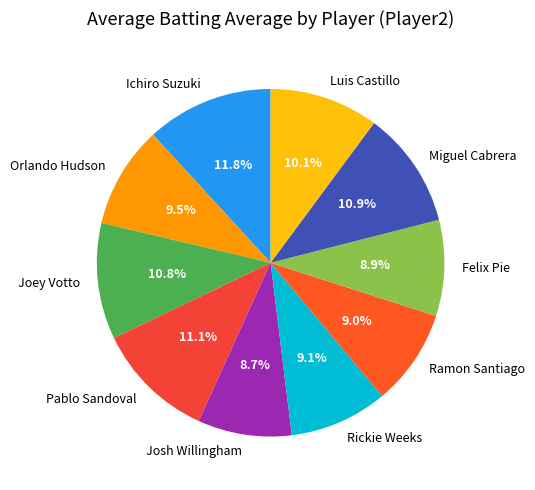

What is the largest slice in the pie chart?

Ichiro Suzuki